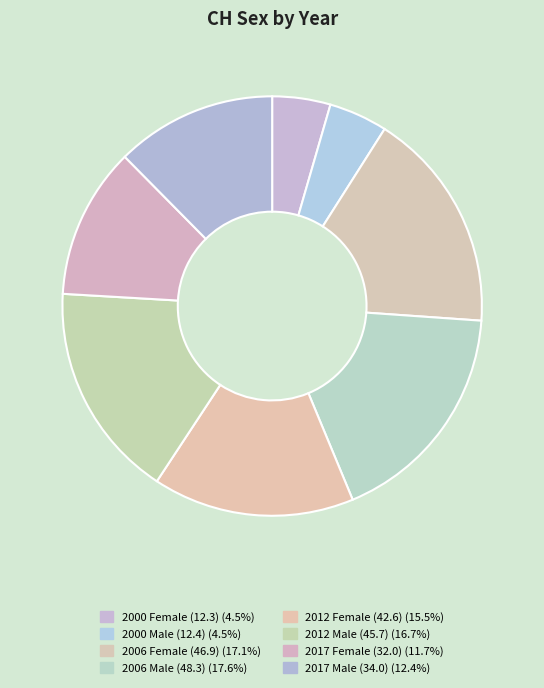

How many segments does this pie chart have?

8